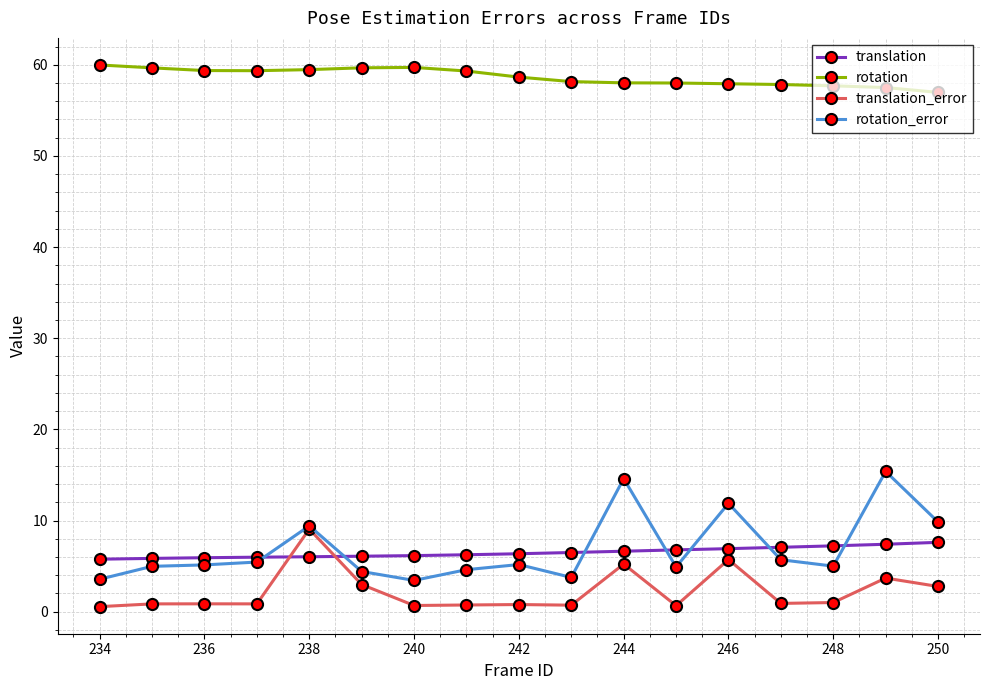

How many lines are shown in the chart?

4